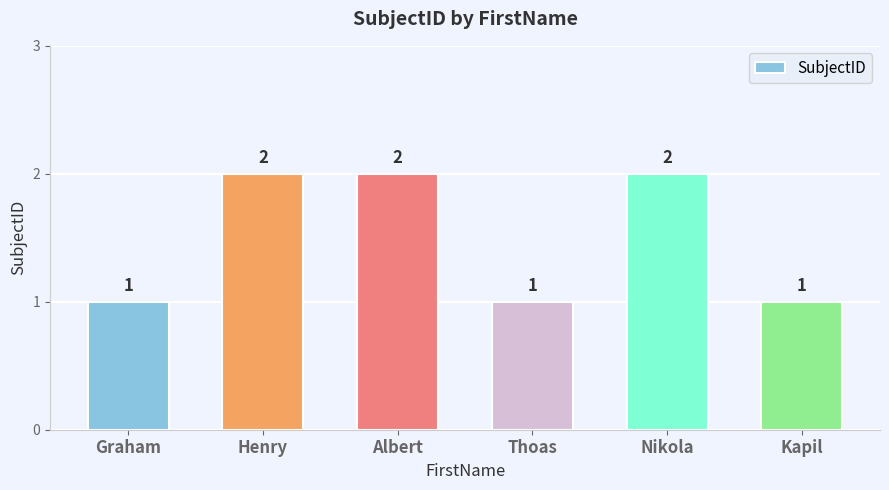

How many categories are shown in the chart?

6